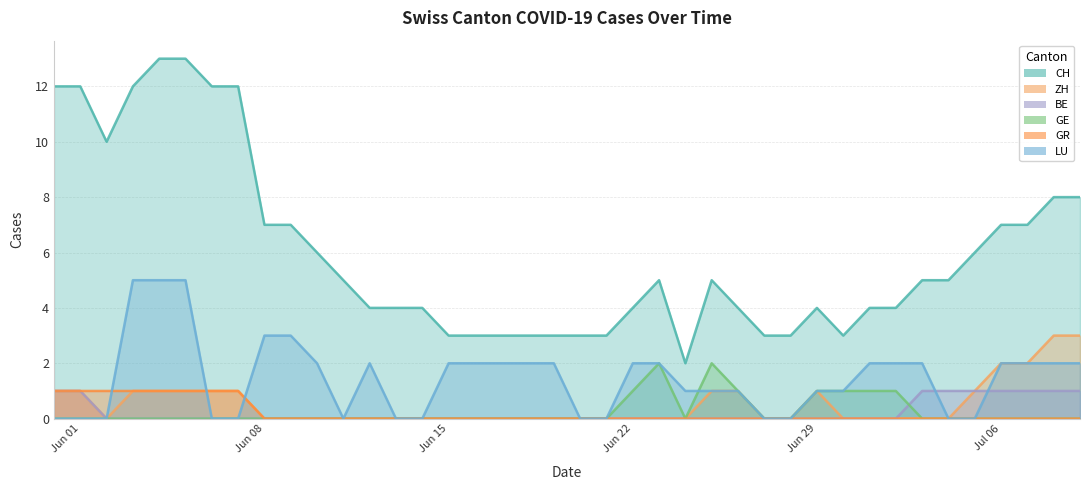

Count the BE values in the range 0 to 1.

40